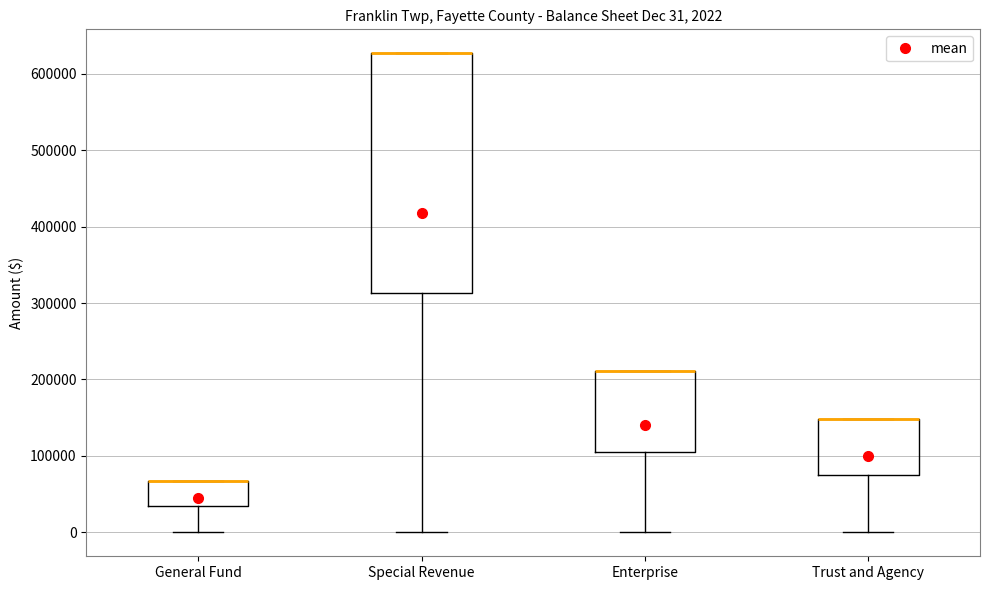

Which box is the tallest, from its lower edge to its upper edge?

Special Revenue